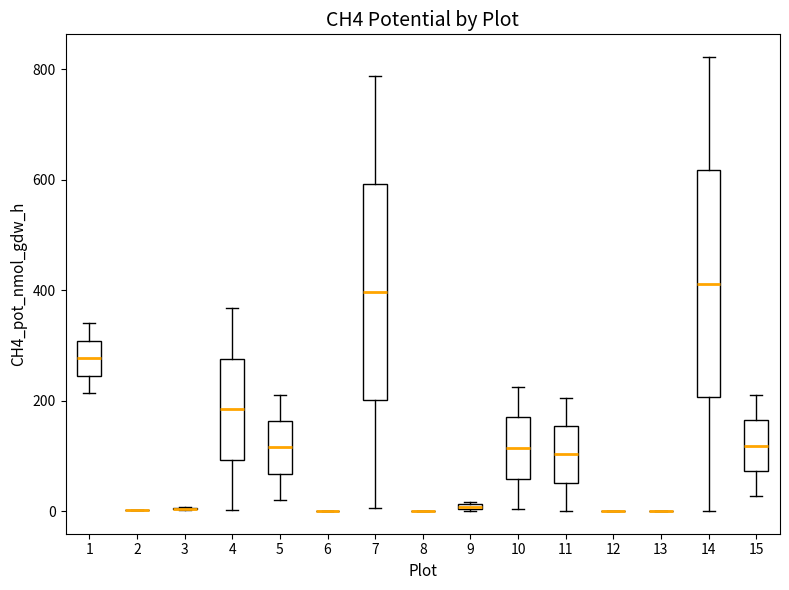

Where is the upper edge of the box at x = 7 on the y-axis? The values are not printed on the chart, so give them approximately, as read against the axis.

600